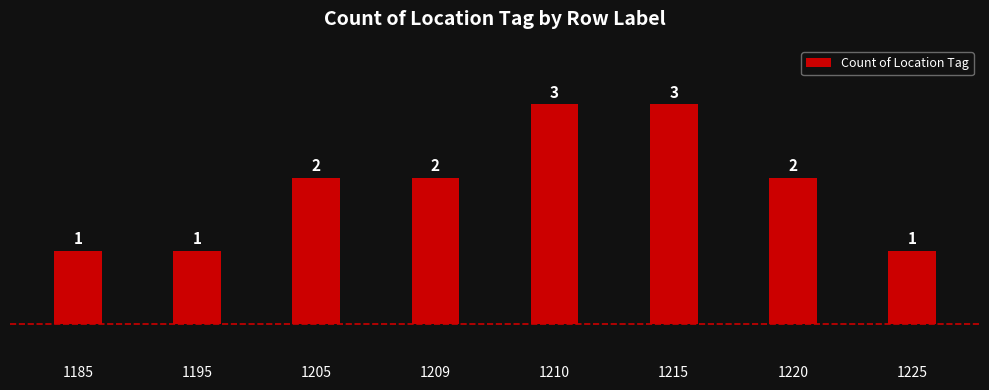

What is the sum of the values at 1205 and 1215?

5